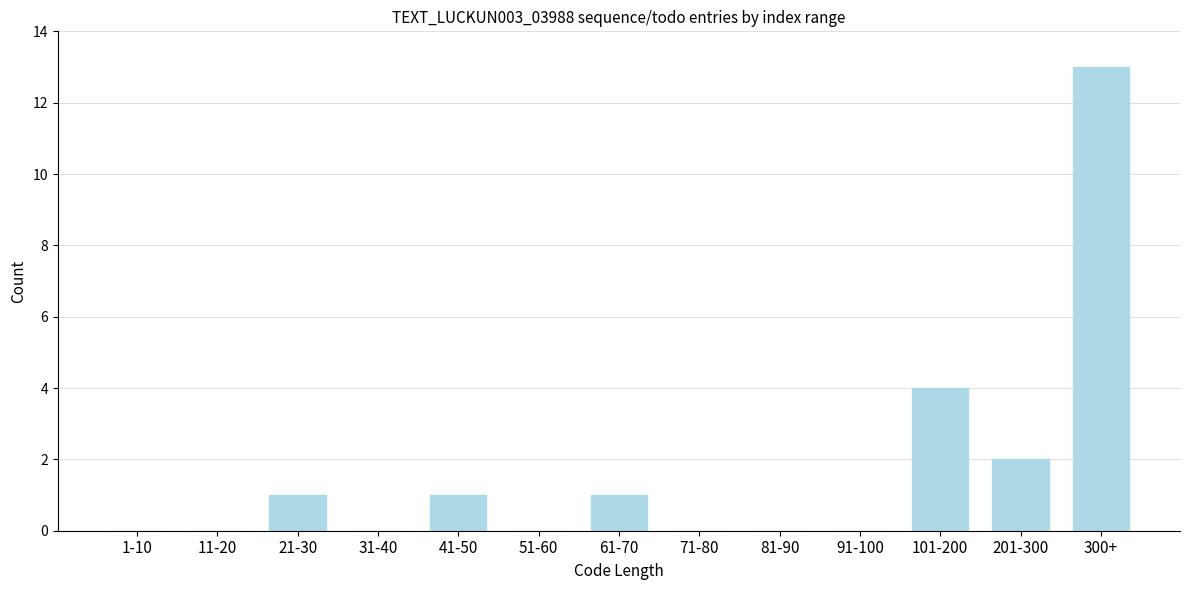

Reading left to right, what are all the values shown in this chart?

1-10=0	11-20=0	21-30=1	31-40=0	41-50=1	51-60=0	61-70=1	71-80=0	81-90=0	91-100=0	101-200=4	201-300=2	300+=13